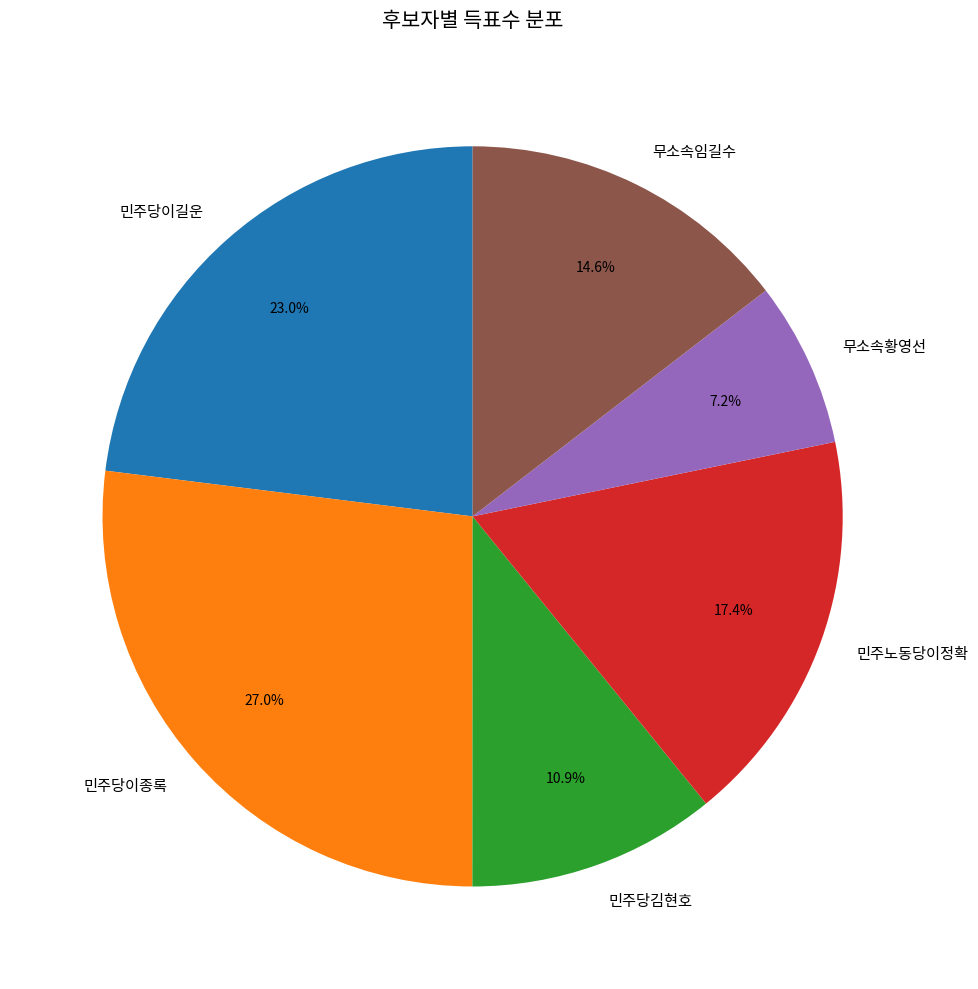

Rank the categories by value from lowest to highest.

무소속황영선, 민주당김현호, 무소속임길수, 민주노동당이정확, 민주당이길운, 민주당이종록